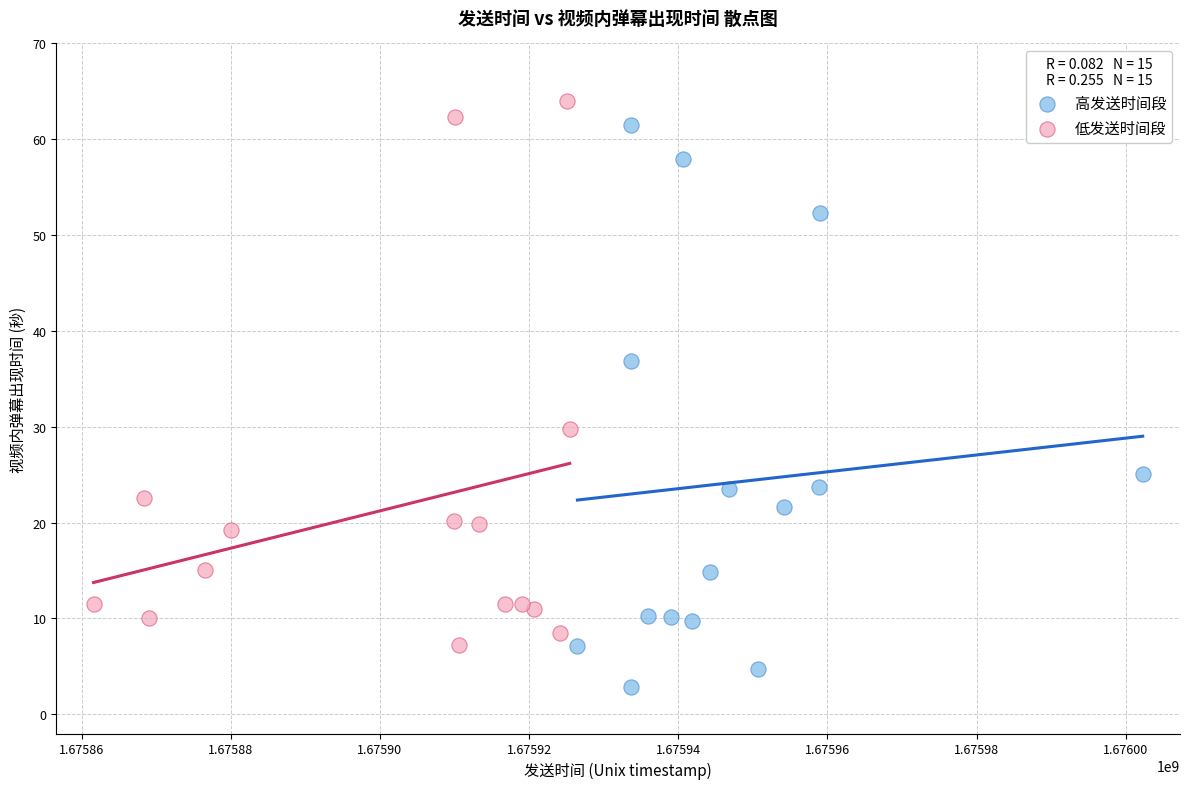

What are all the series names shown in the legend?

高发送时间段, 低发送时间段